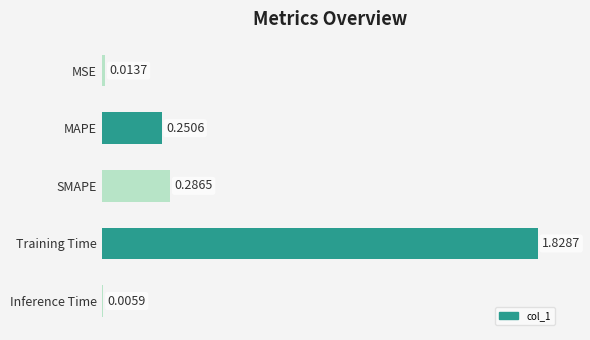

Count the number of categories in the chart.

5